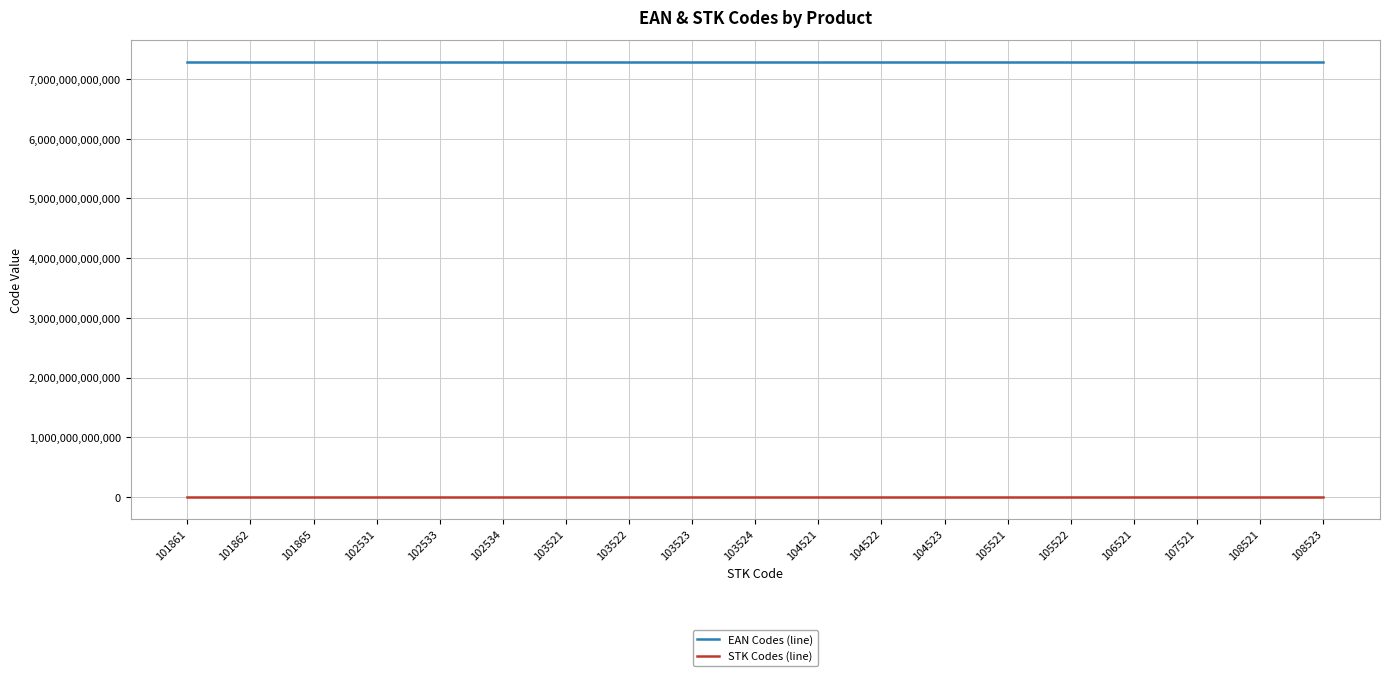

True or false: STK Codes (line) and EAN Codes (line) intersect in this chart.

False